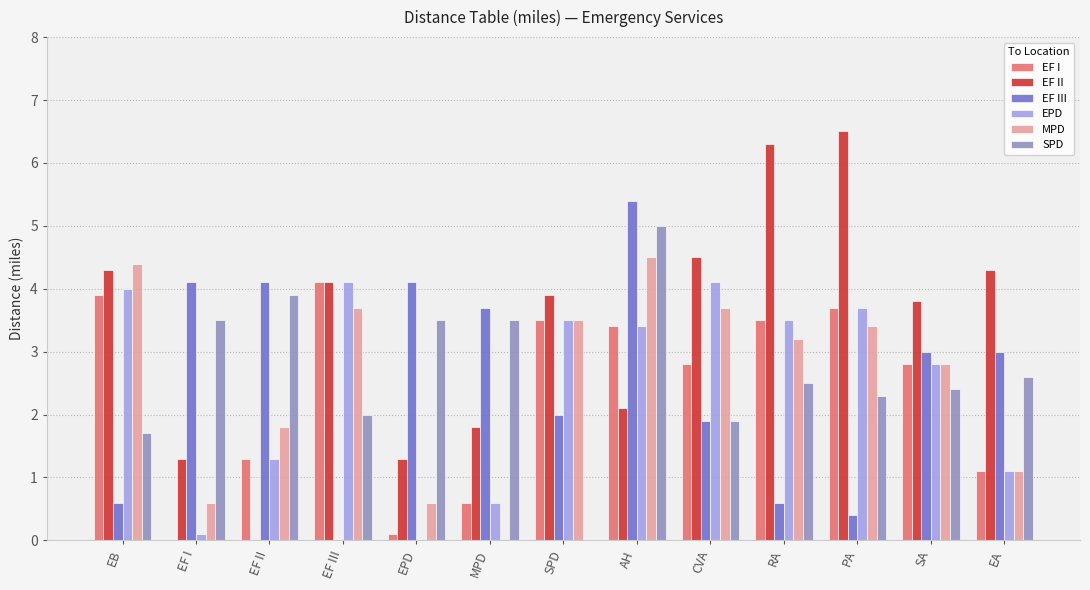

Is it true that SPD equals 1.2 at SA?

False